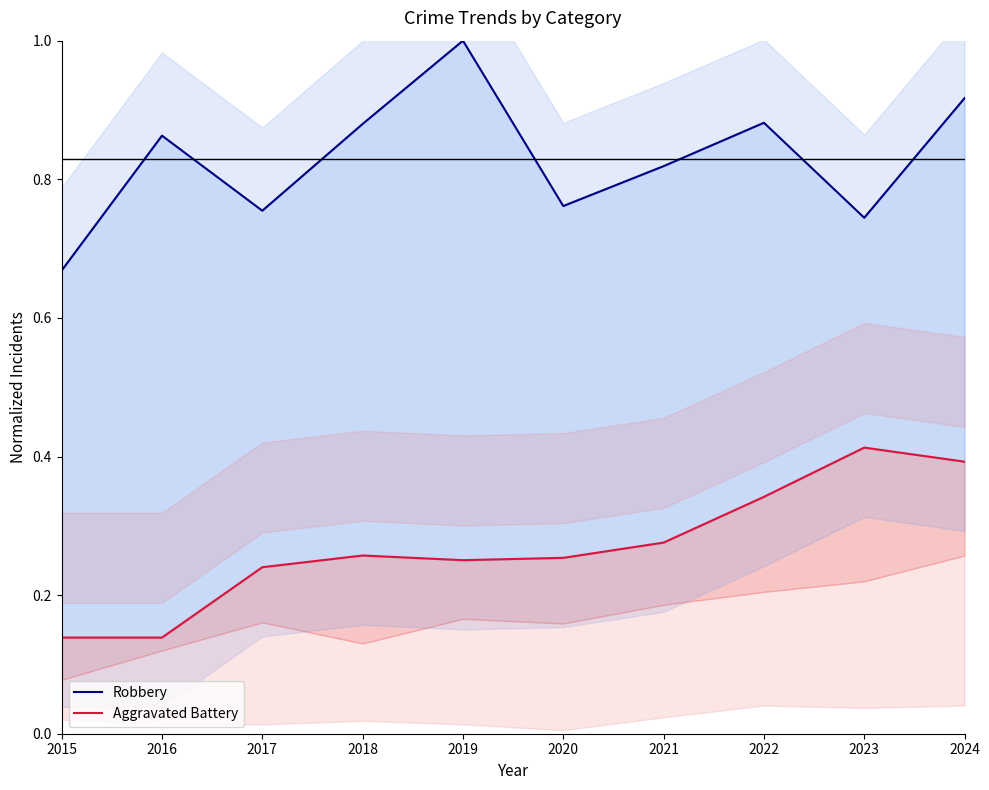

Which has a higher value, 2022 or 2021?

2022